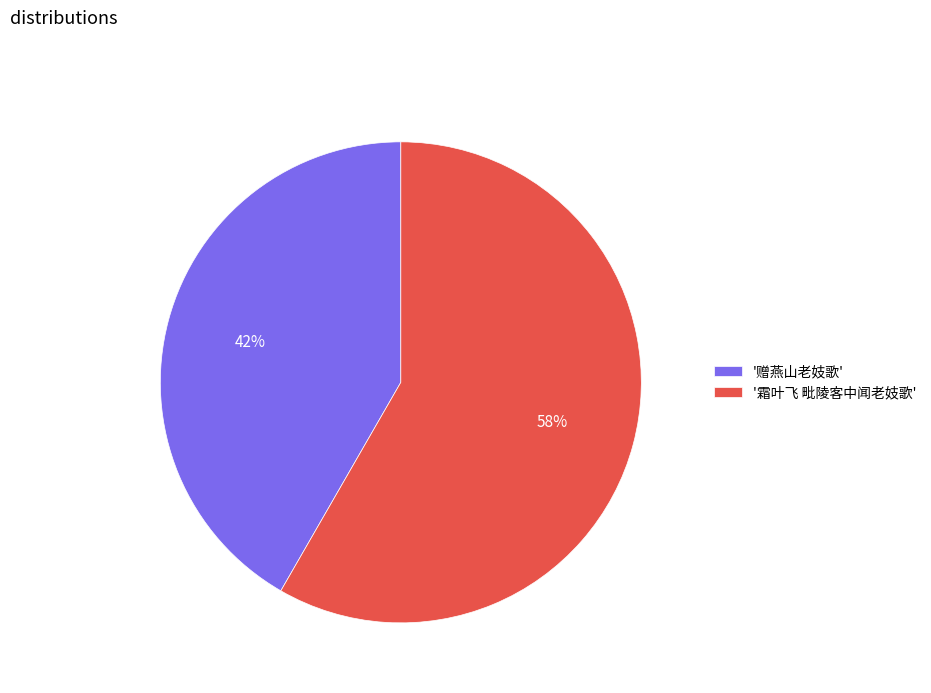

What is the ratio of the value at '赠燕山老妓歌' to the value at '霜叶飞 毗陵客中闻老妓歌'?

0.7